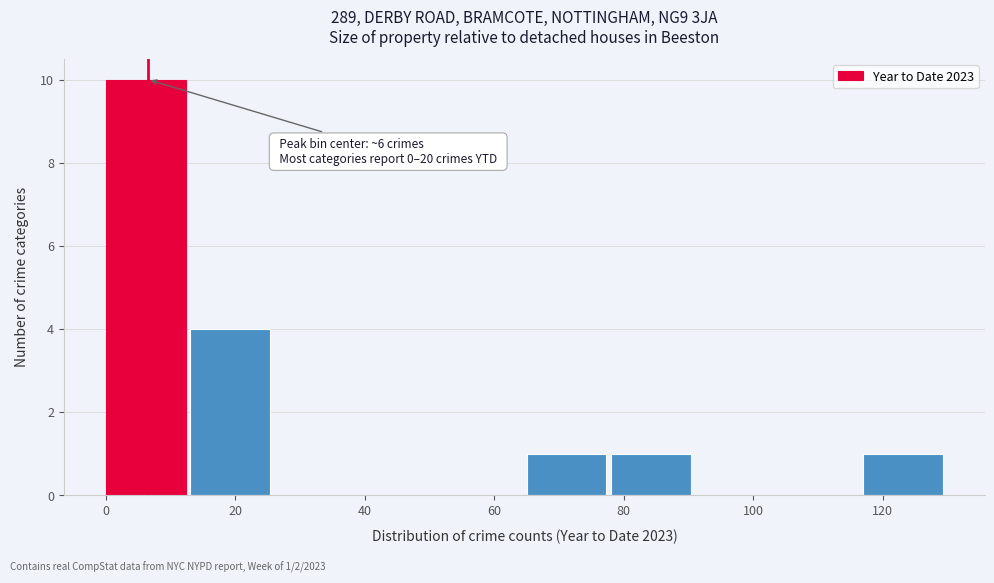

Over which range of the x-axis is the bar tallest?

0 to 13